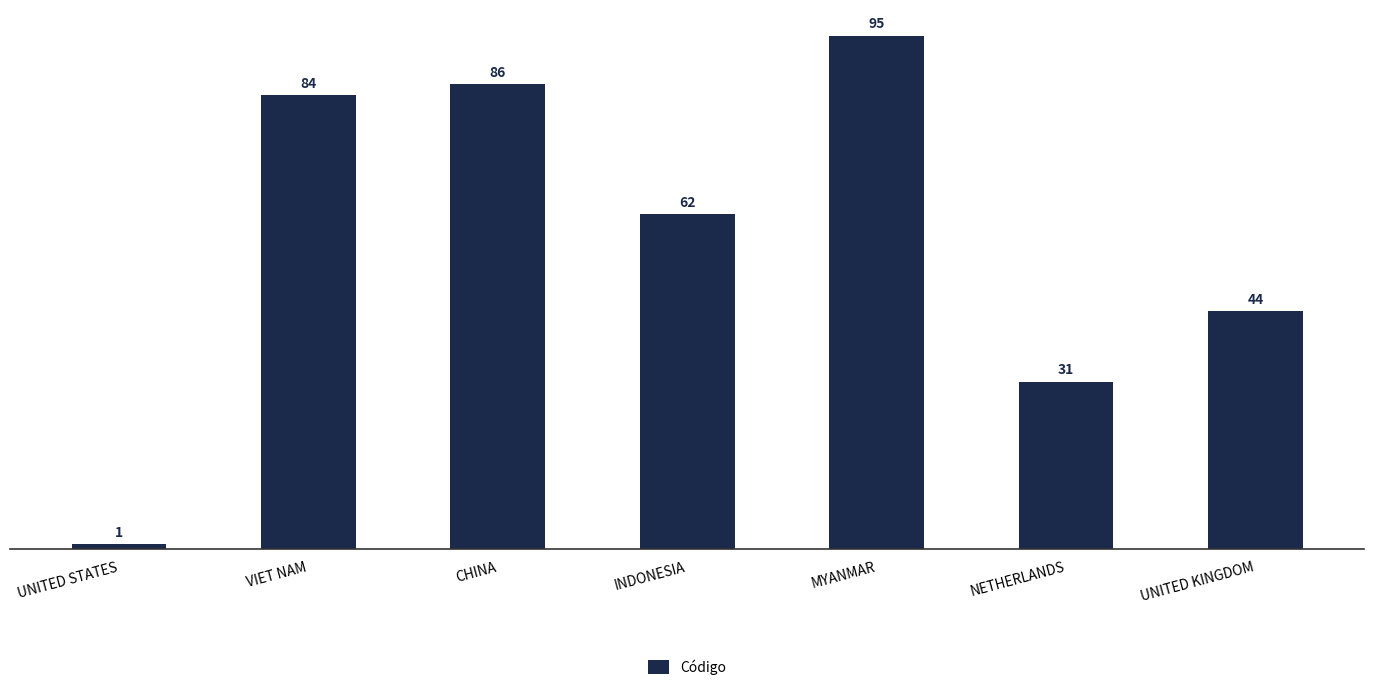

What is the average value?

58